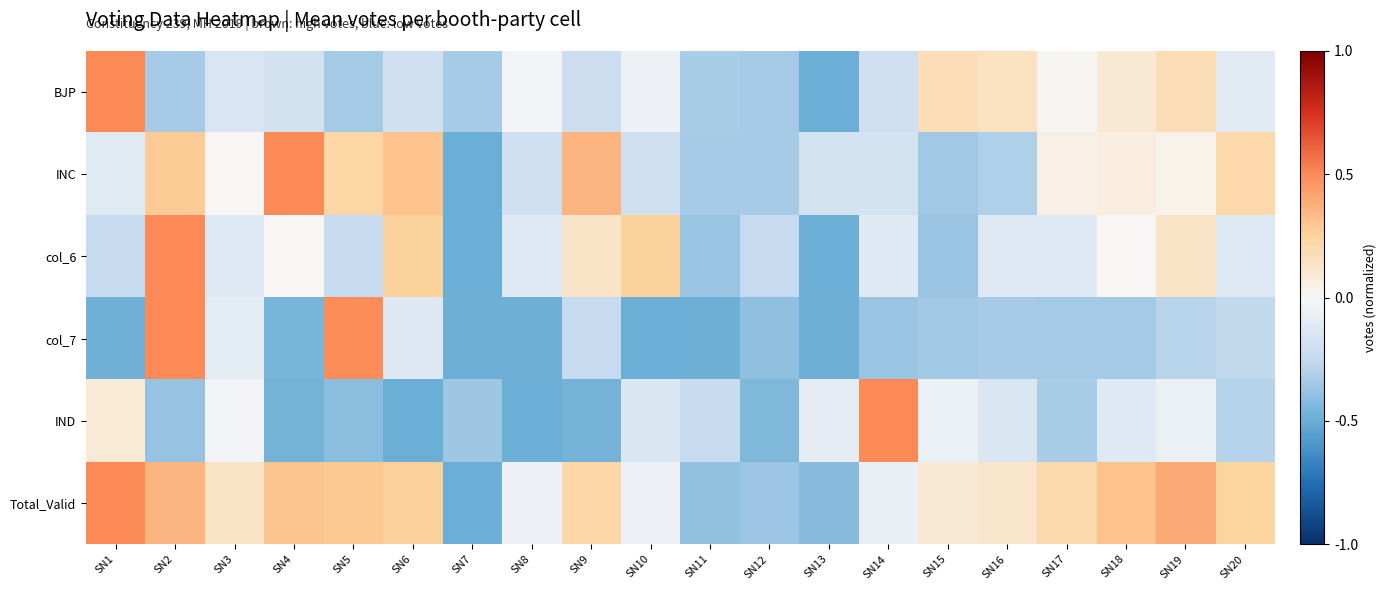

Count the number of data series in this chart.

6